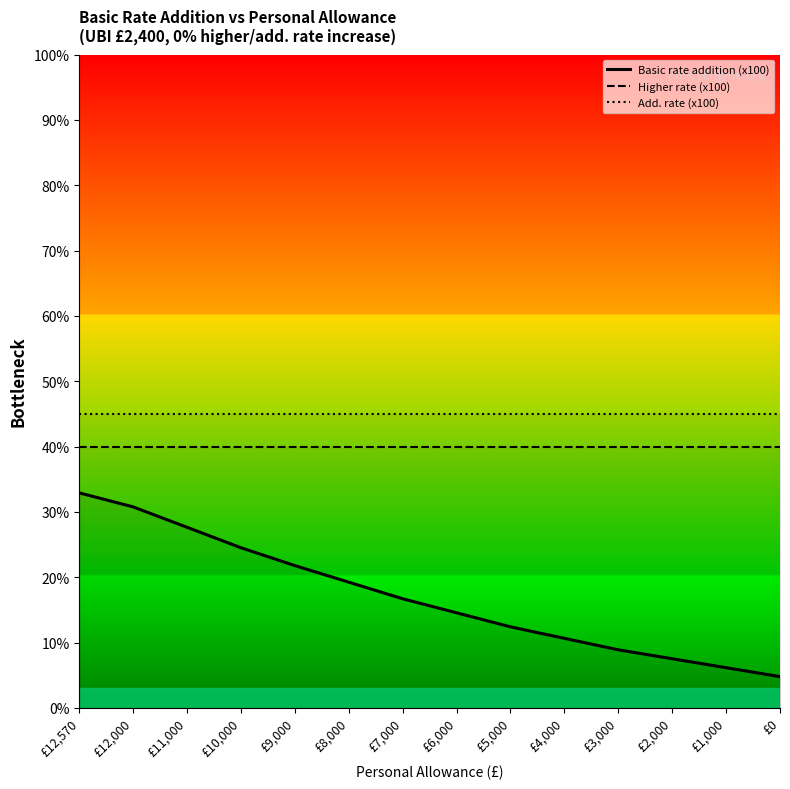

True or false: Higher rate and Add. rate cross at least once.

False